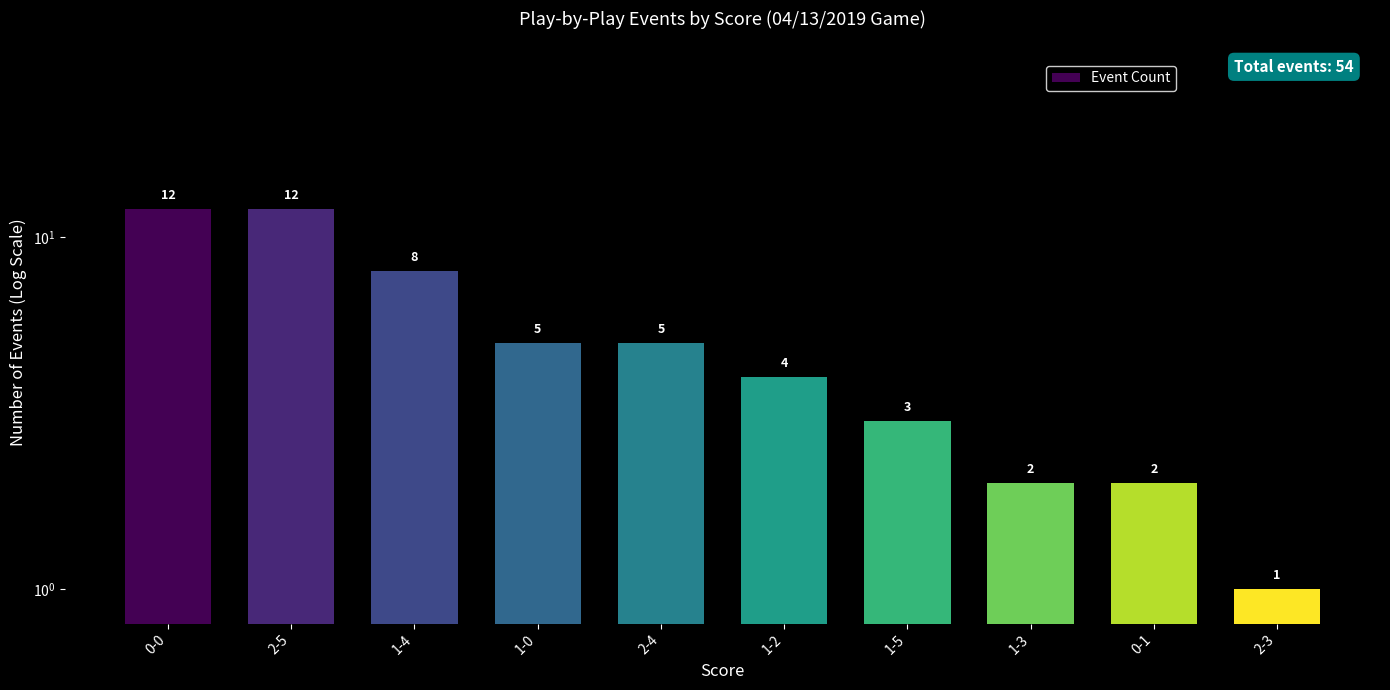

Reading right to left, list all the values displayed in this chart.

2-3=1	0-1=2	1-3=2	1-5=3	1-2=4	2-4=5	1-0=5	1-4=8	2-5=12	0-0=12